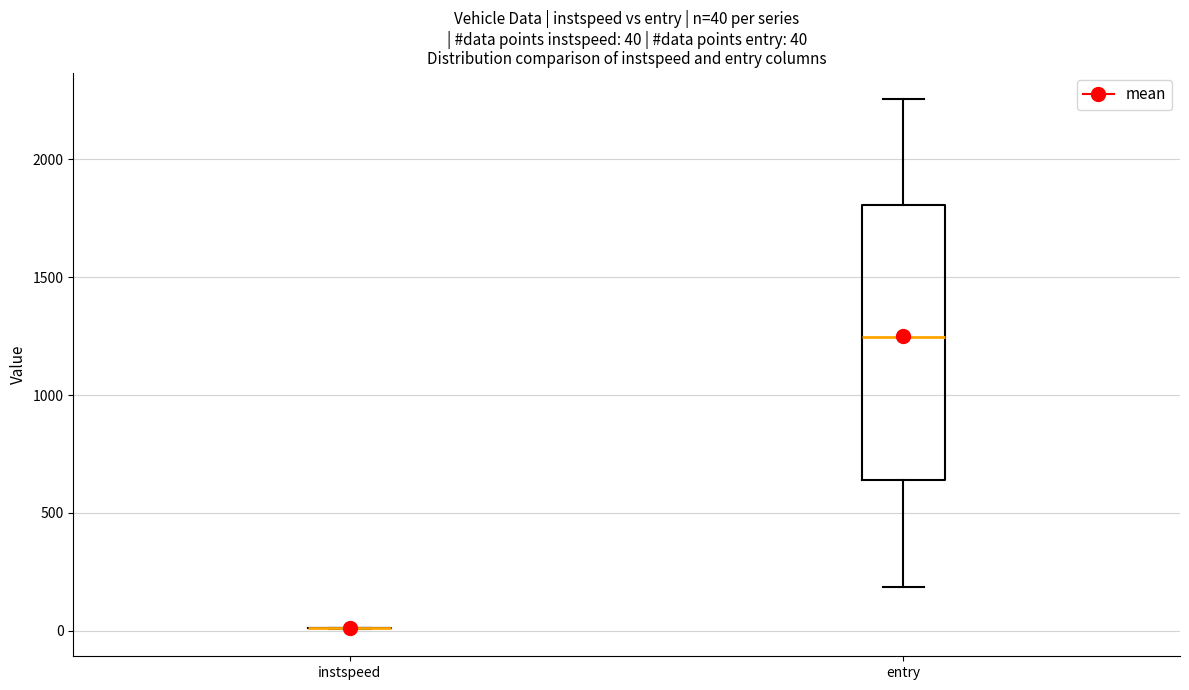

Comparing the boxes themselves (not the whiskers), which one is the tallest?

entry